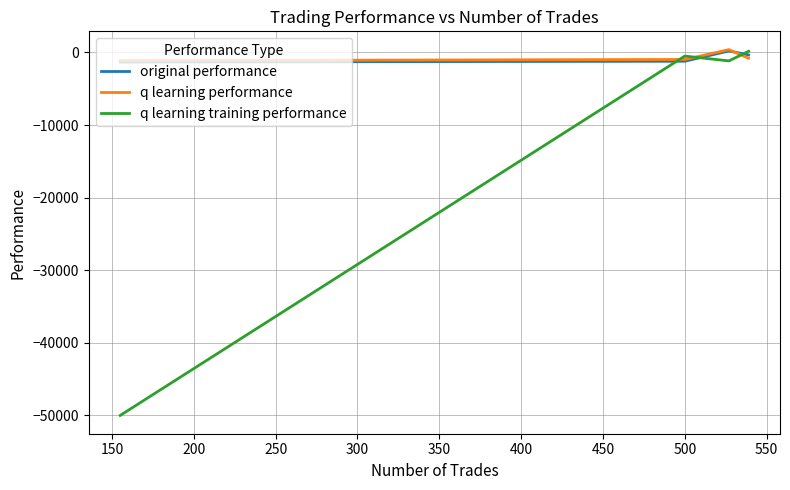

Which series has the largest range (max minus min)?

q learning training performance